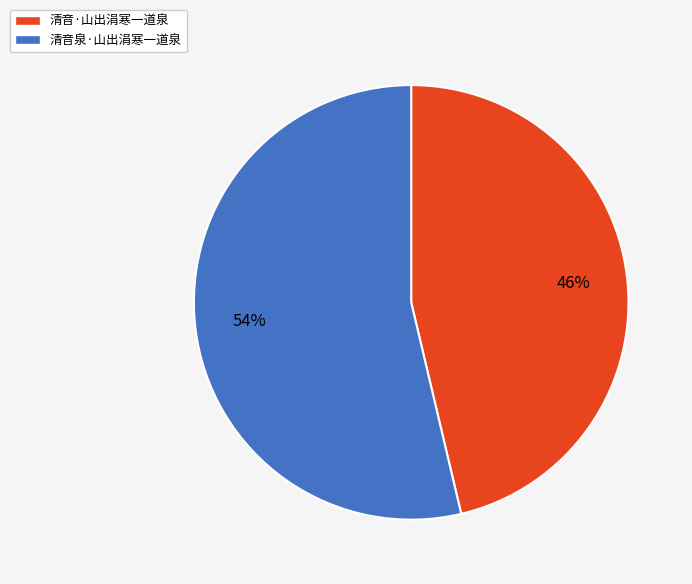

Count the number of slices in the pie.

2